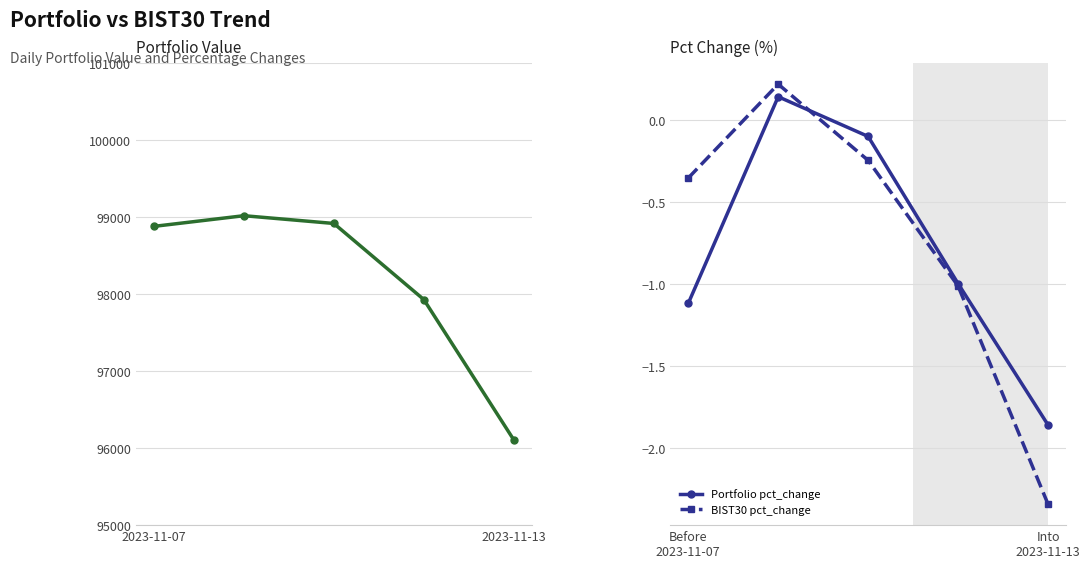

What is the difference between the maximum and second lowest values in the Portfolio Value series?

1089.1